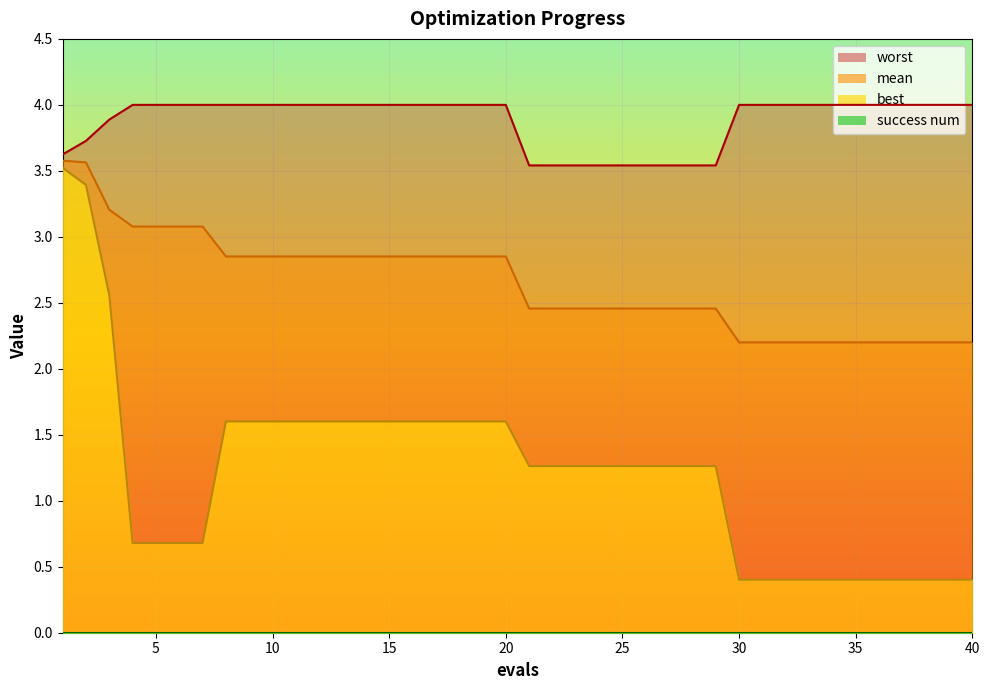

Is the value of worst at 35 greater than the value of best at 34?

Yes